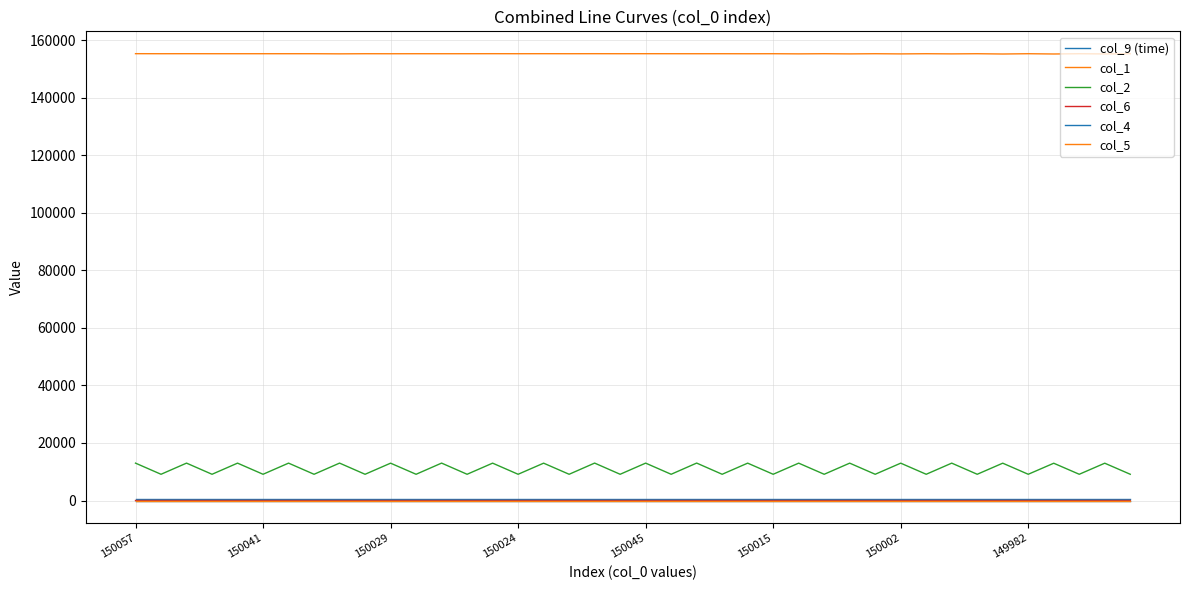

At which category does col_5 reach its first local peak?

150029